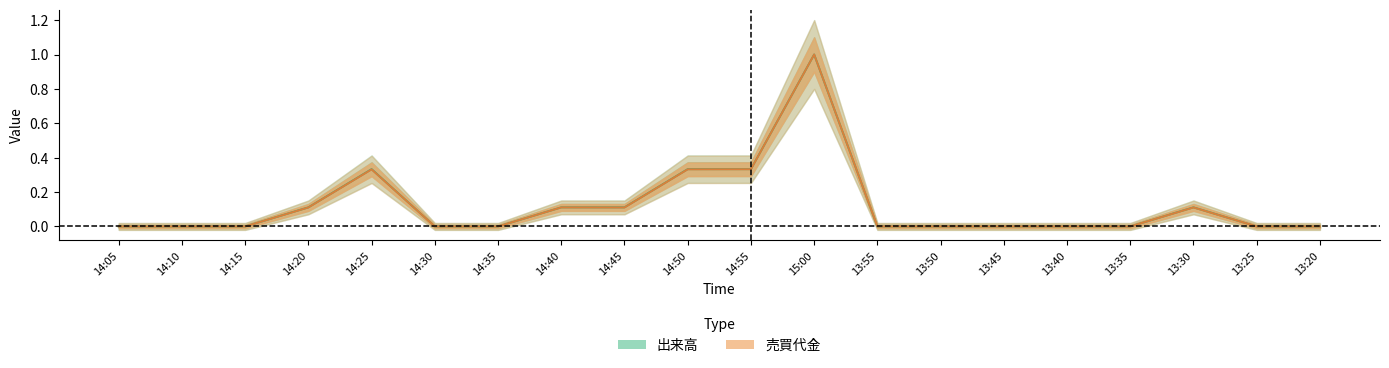

Which has a higher value, 14:20 or 14:35?

14:20